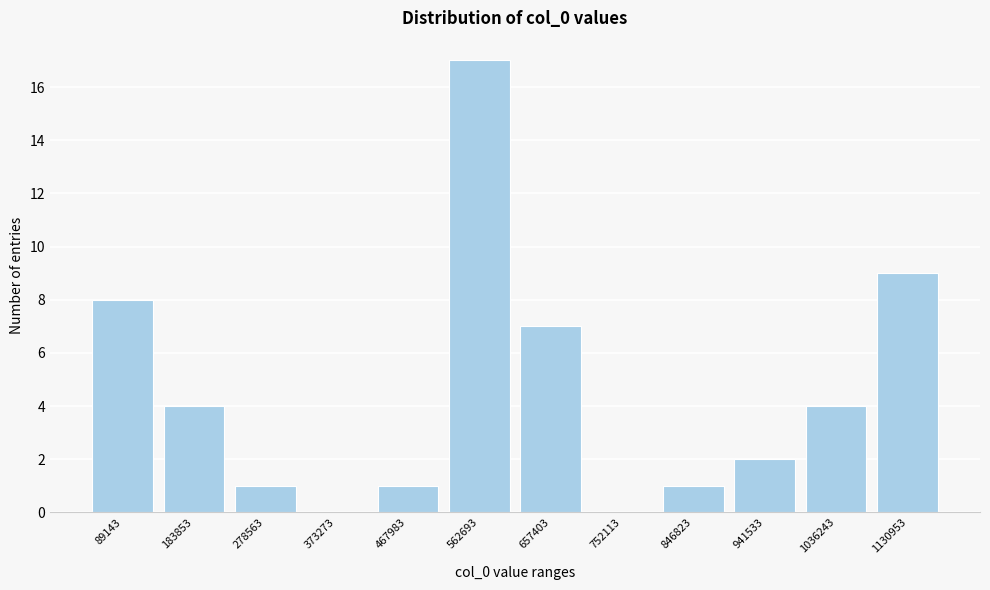

Reading right to left, extract all data points from this chart.

1130953=9	1036243=4	941533=2	846823=1	752113=0	657403=7	562693=17	467983=1	373273=0	278563=1	183853=4	89143=8